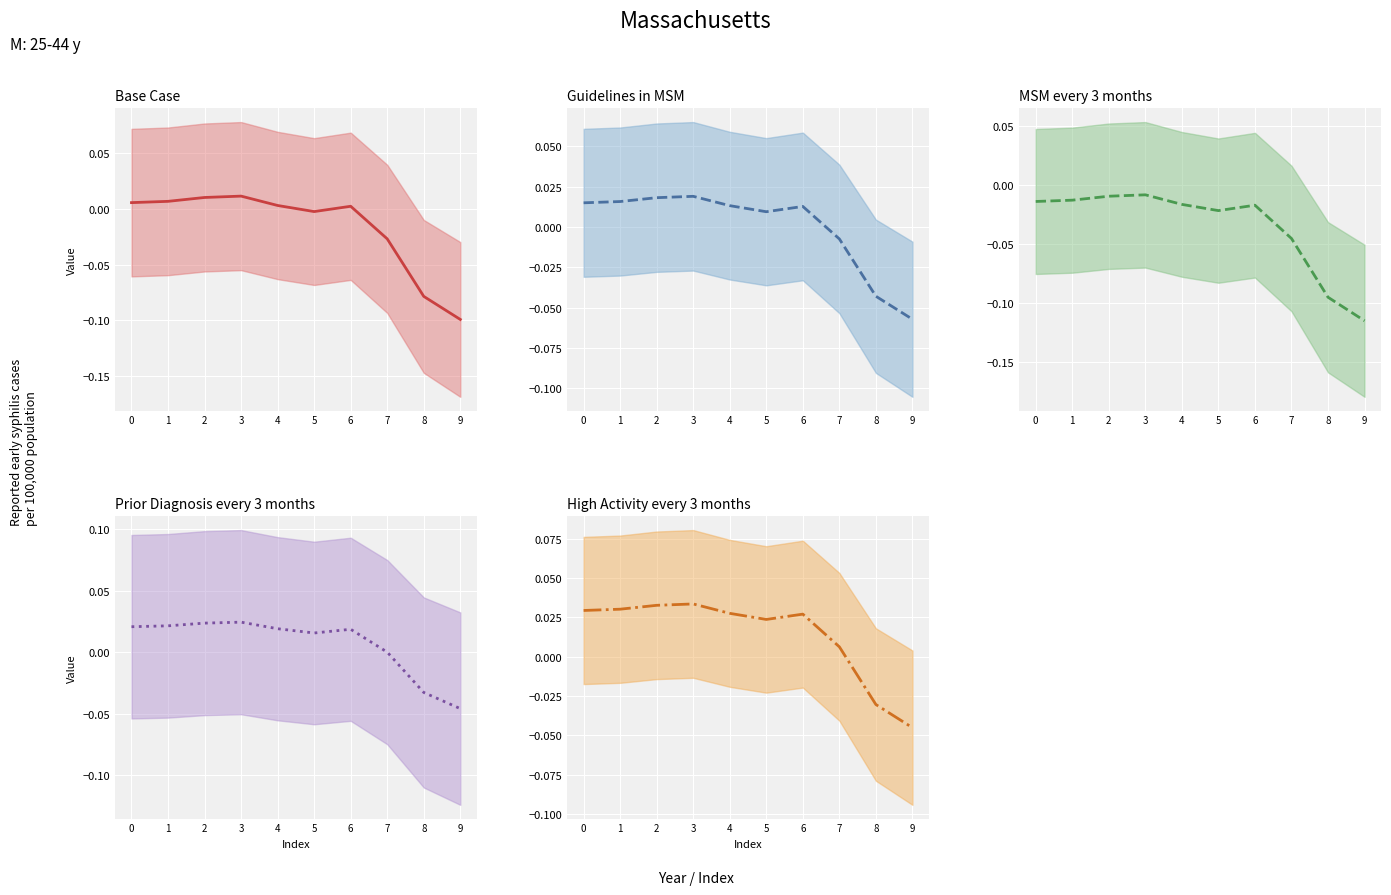

What is the approximate value of MSM every 3 months (center) at 9?

-0.1